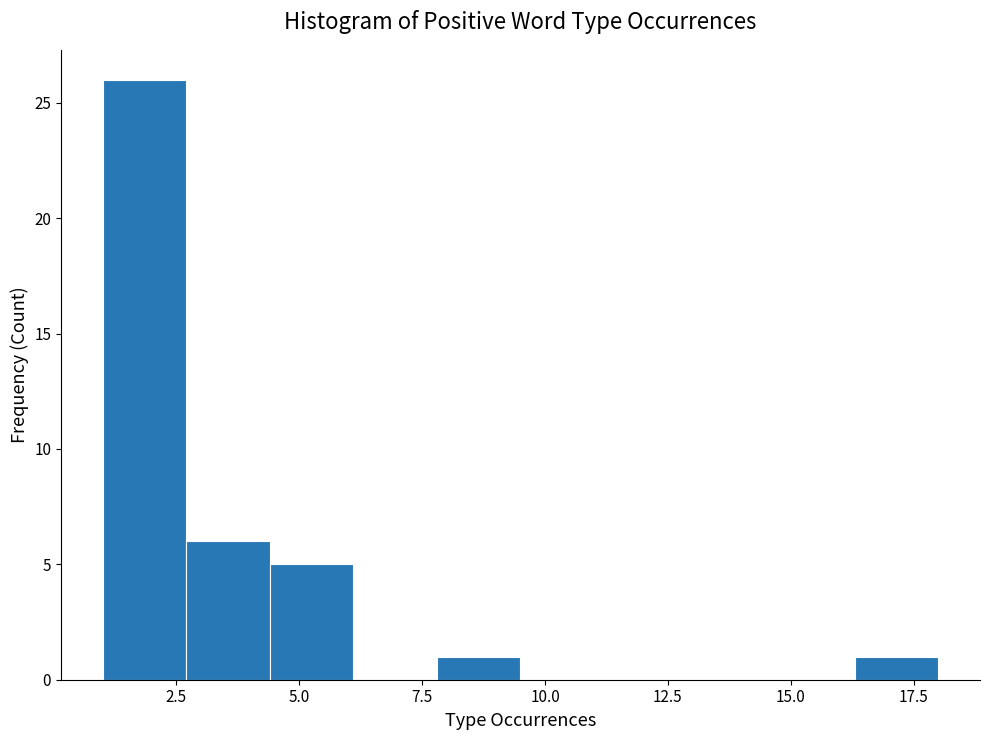

Read against the x-axis, roughly where is the centre of the tallest bar?

2.0